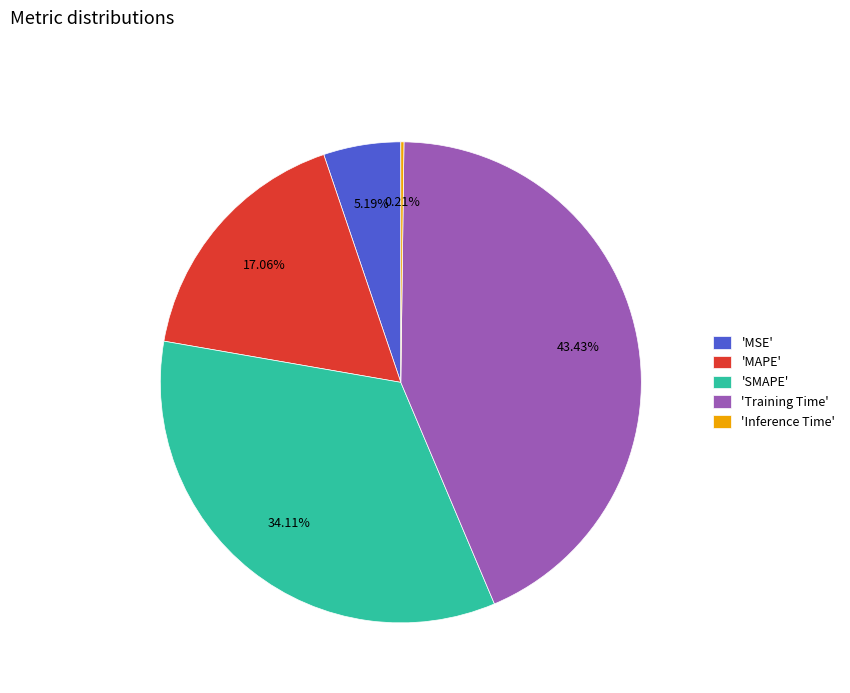

Which slice is the largest?

'Training Time'